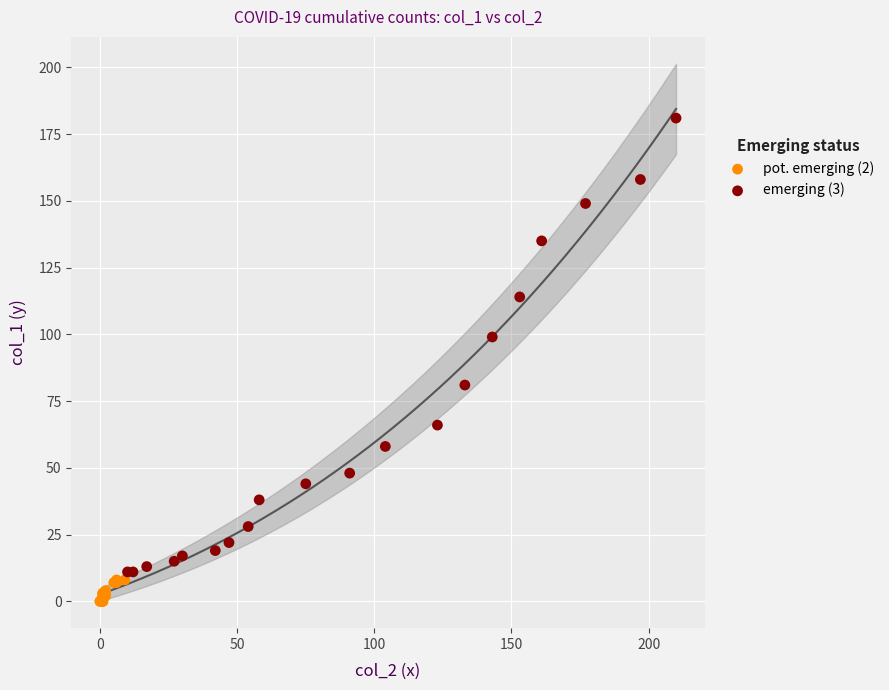

Which series reaches the maximum Y coordinate?

emerging (3)